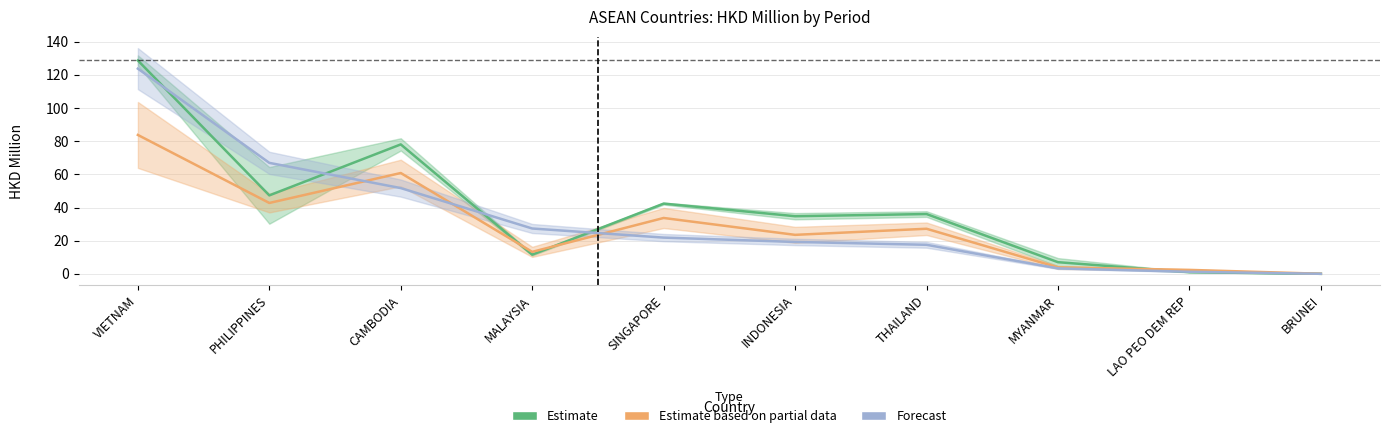

What is the value of the Forecast point at the 5th from the left?

21.9